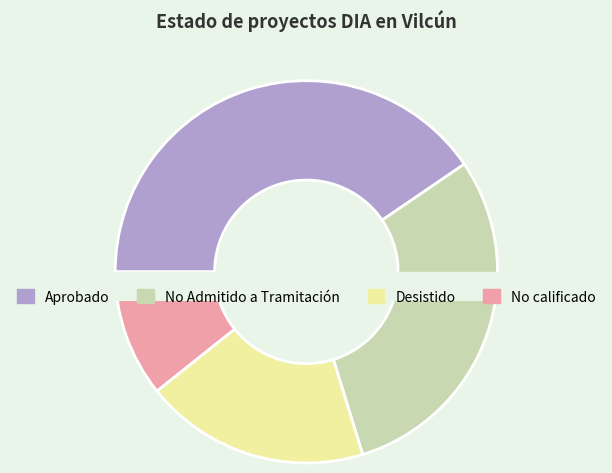

Is No Admitido a Tramitación the majority of the pie?

No